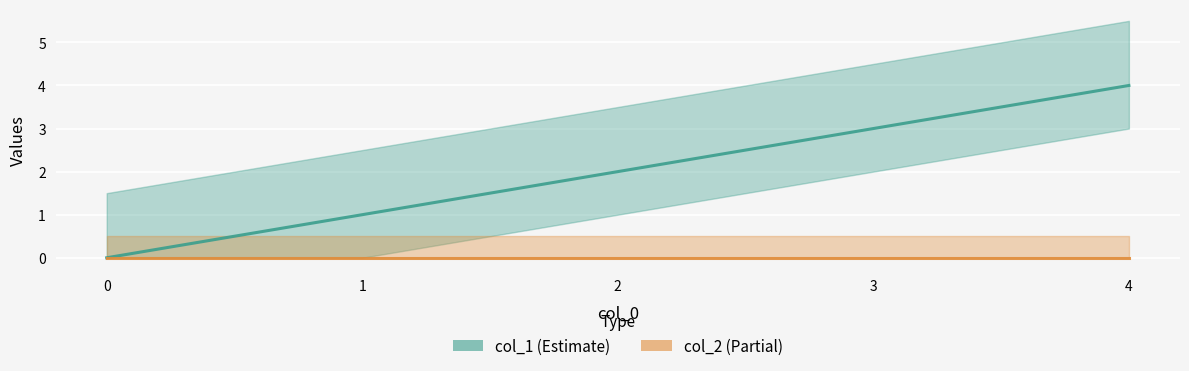

Rank the series by their maximum value, from highest to lowest.

col_1, col_2